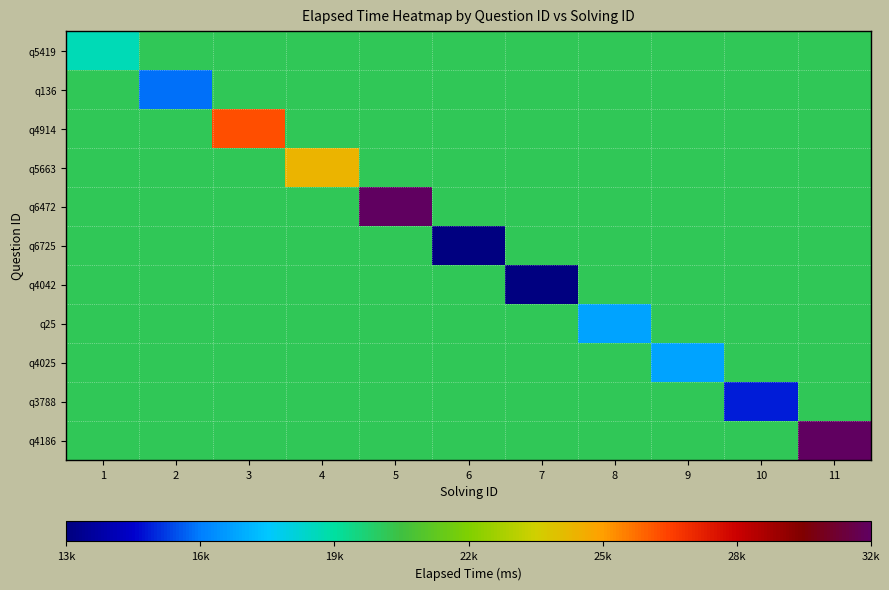

At how many categories does at least one series exceed 21138?

4